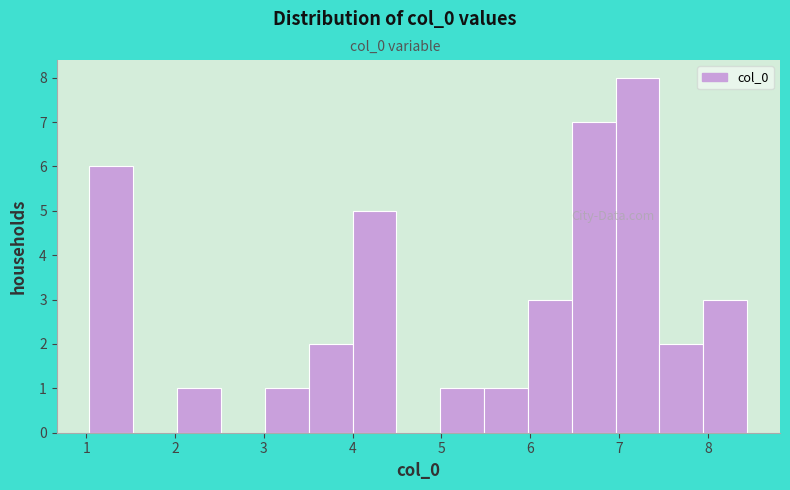

Reading left to right, transcribe this chart: for each bar, give the range it covers on the x-axis and its height. Neither the bar edges nor the heights are printed on the chart, so give them approximately, as read against the axes.

1.0 to 1.5: 6
1.5 to 2.0: 0
2.0 to 2.5: 1
2.5 to 3.0: 0
3.0 to 3.5: 1
3.5 to 4.0: 2
4.0 to 4.5: 5
4.5 to 5.0: 0
5.0 to 5.5: 1
5.5 to 6.0: 1
6.0 to 6.5: 3
6.5 to 7.0: 7
7.0 to 7.5: 8
7.5 to 7.9: 2
7.9 to 8.4: 3